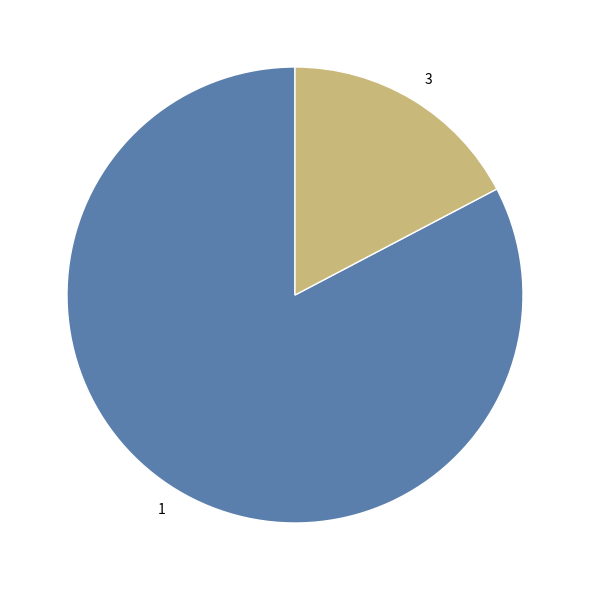

Does 3 represent more than half of the total?

No